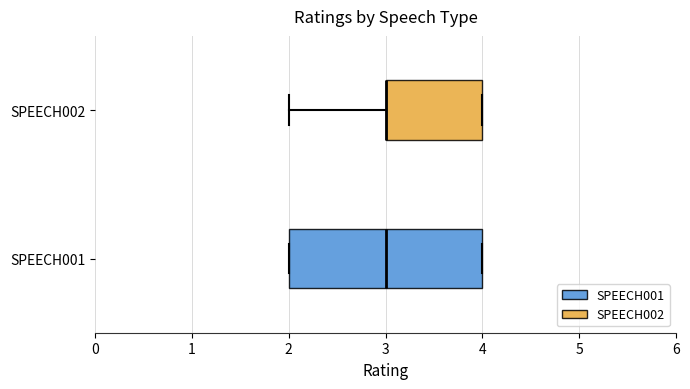

Reading bottom to top, read every box against the x-axis: the position of its median line, the range the box covers, and the ends of its whiskers. The values are not printed on the chart, so give them approximately, as read against the axis.

SPEECH001: median 3, box 2 to 4, whiskers 2 to 4
SPEECH002: median 3 (drawn on the box's left edge), box 3 to 4, whiskers 2 to 4